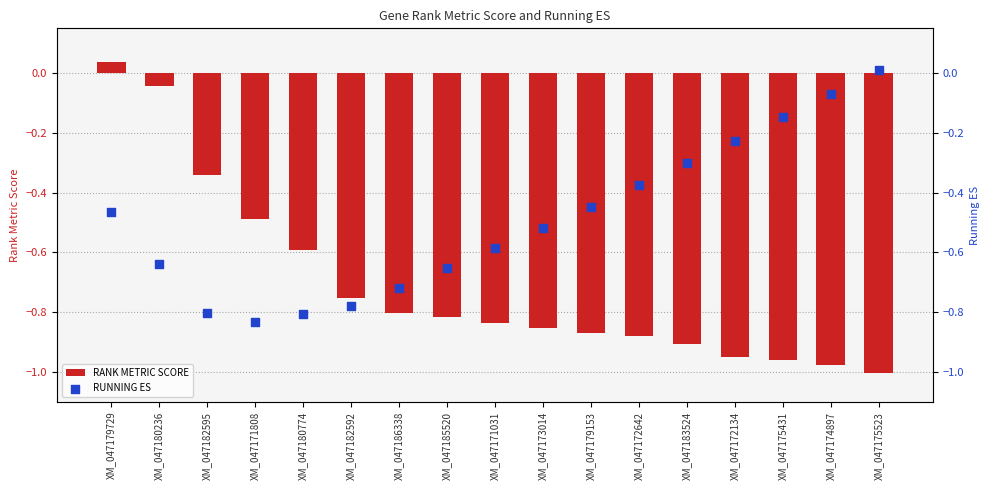

Which series has the widest spread of Y values?

RANK METRIC SCORE